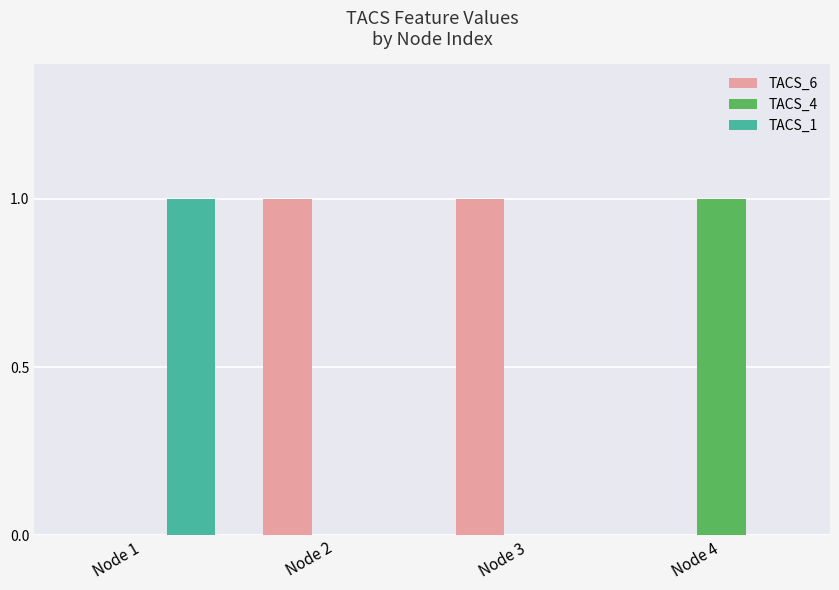

Is it true that TACS_6 equals 0 at Node 4?

True